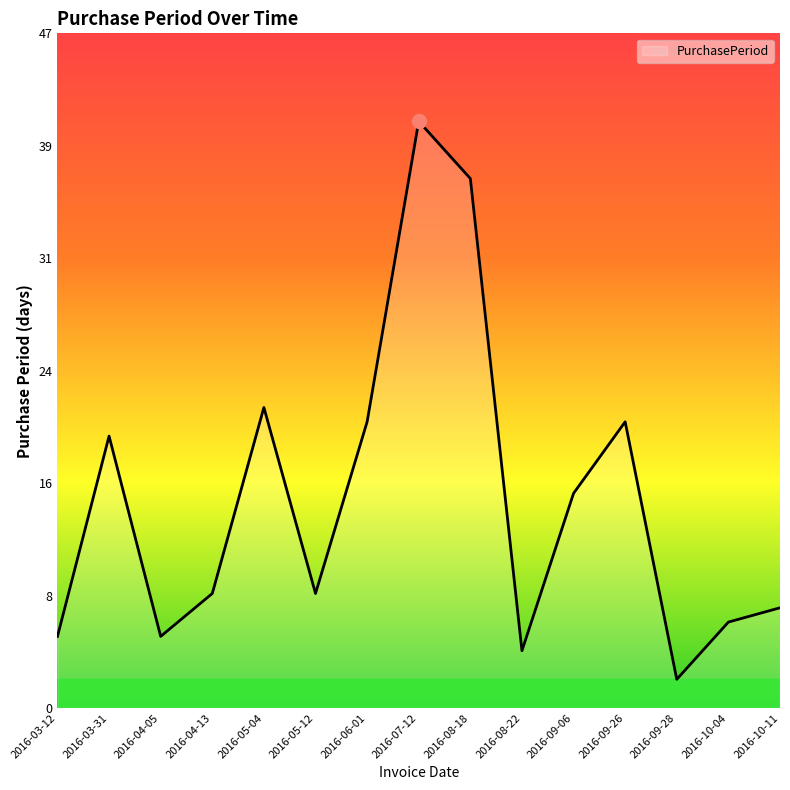

Is it true that the value at 2016-09-28 is 2?

True